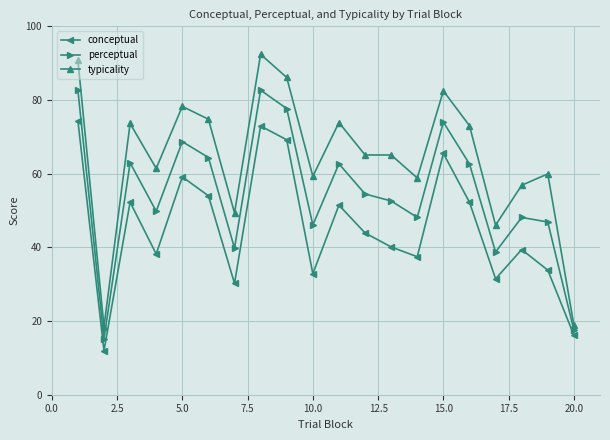

What is the value of the typicality point at the 16th from the left?

73.0